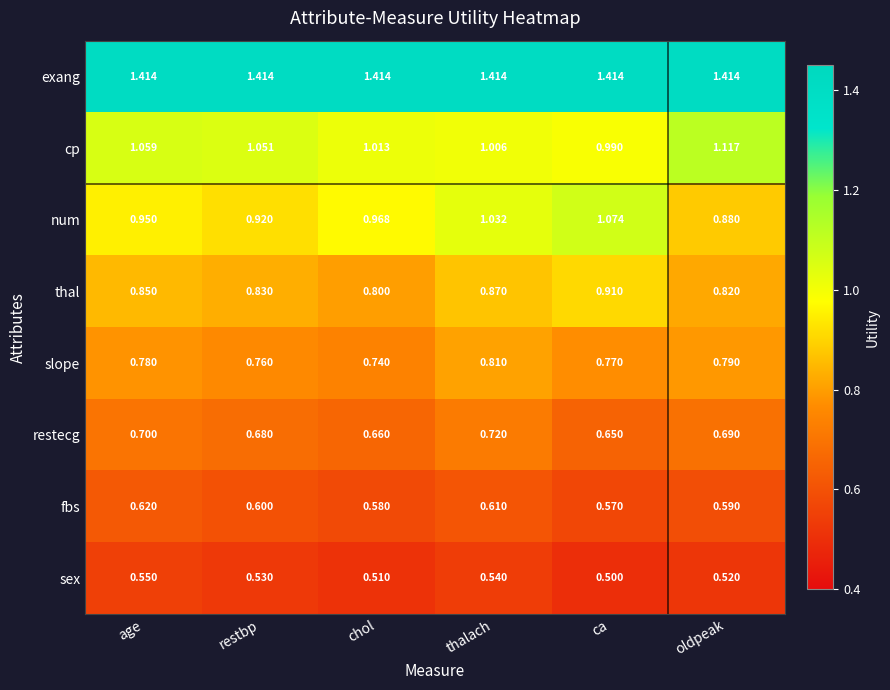

At which category is the sum across all series the highest?

thalach